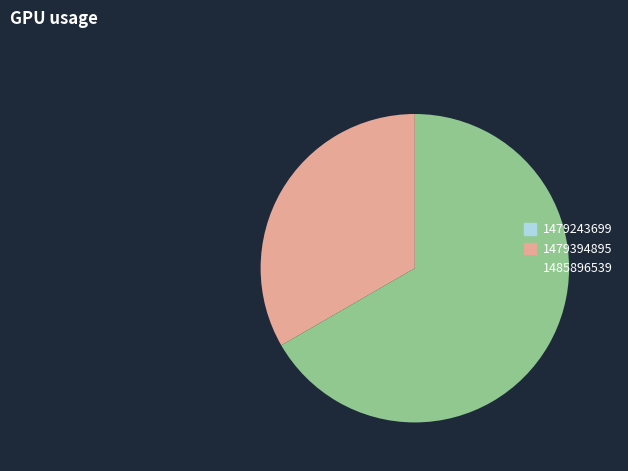

Is it true that 1485896539 is 53% of the pie?

False